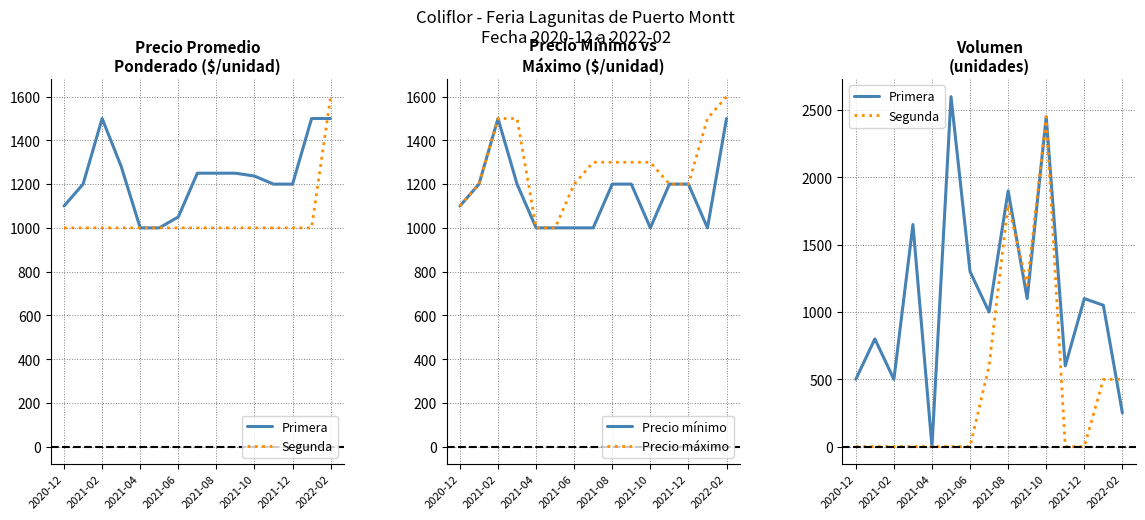

What is the difference between the second highest and minimum values in the Primera series?

2450